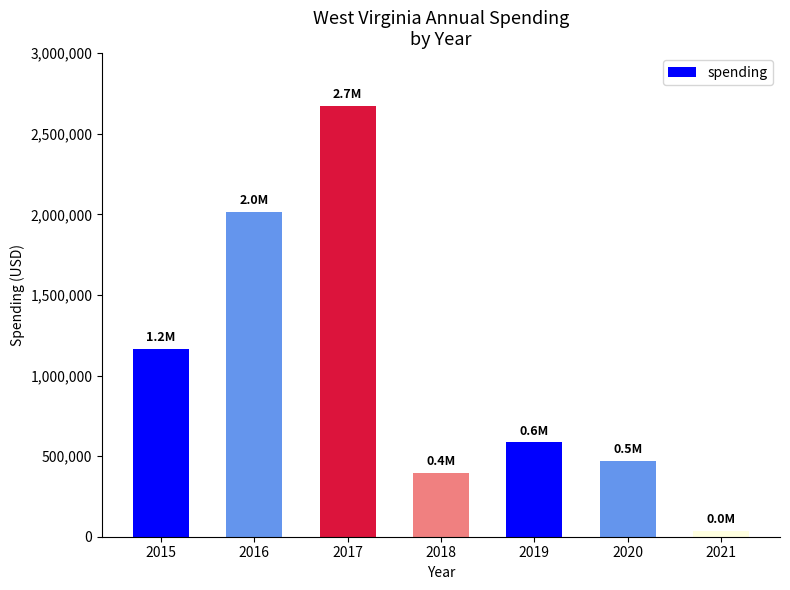

What is the maximum value shown in the chart?

2671886